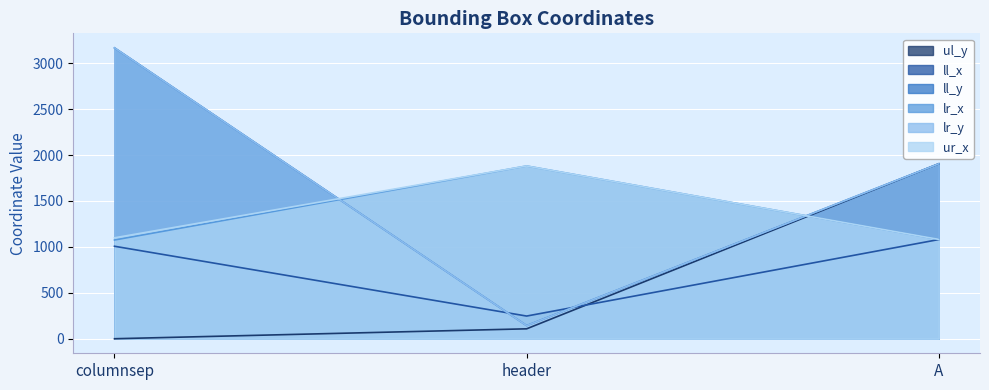

Which series has the largest total across all categories?

ll_y